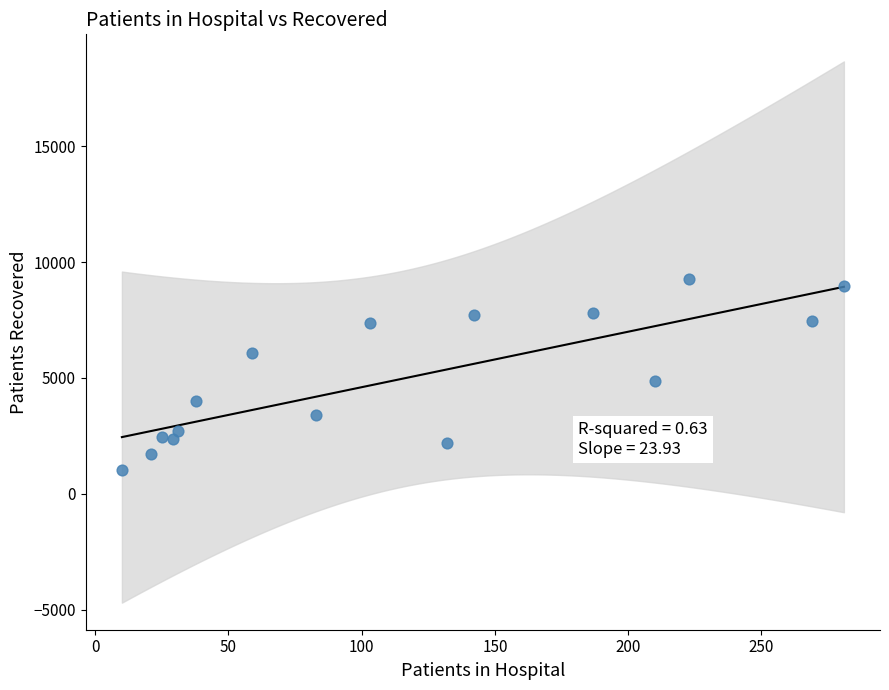

What is the range of Y values (max minus min)?

8261